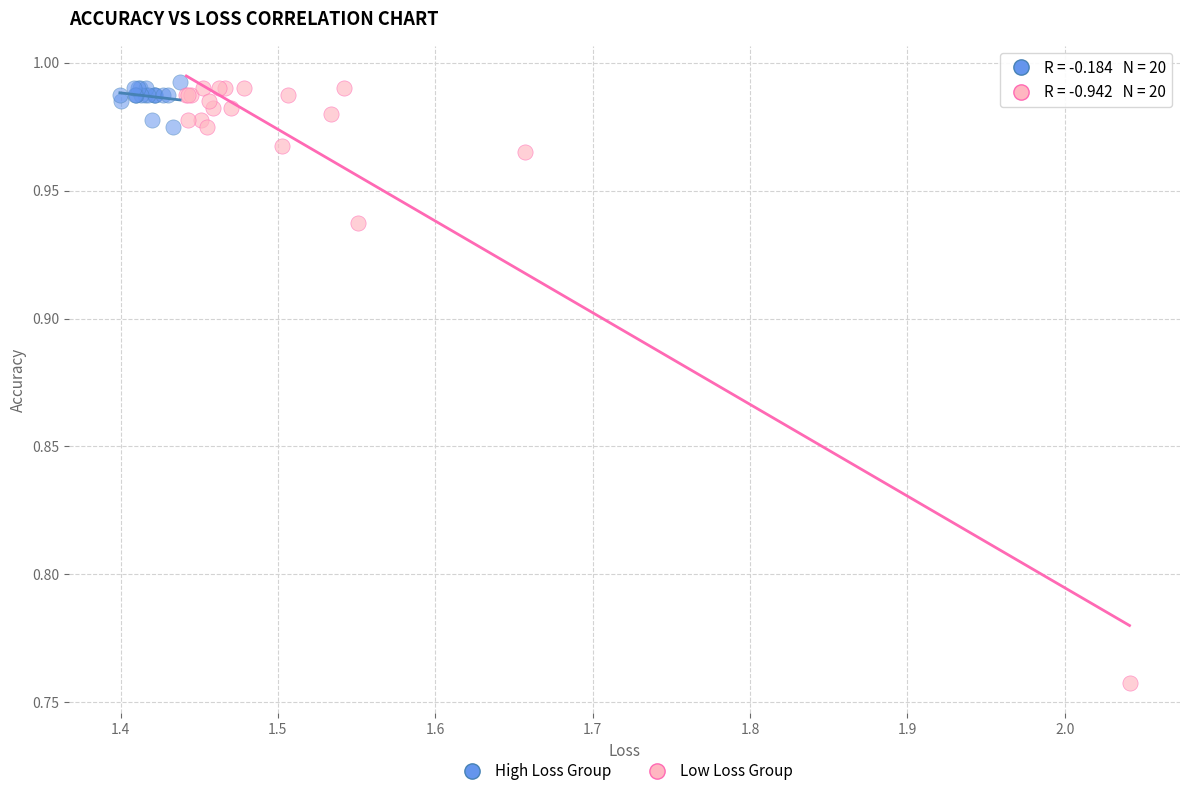

What are all the series names shown in the legend?

High Loss Group, Low Loss Group